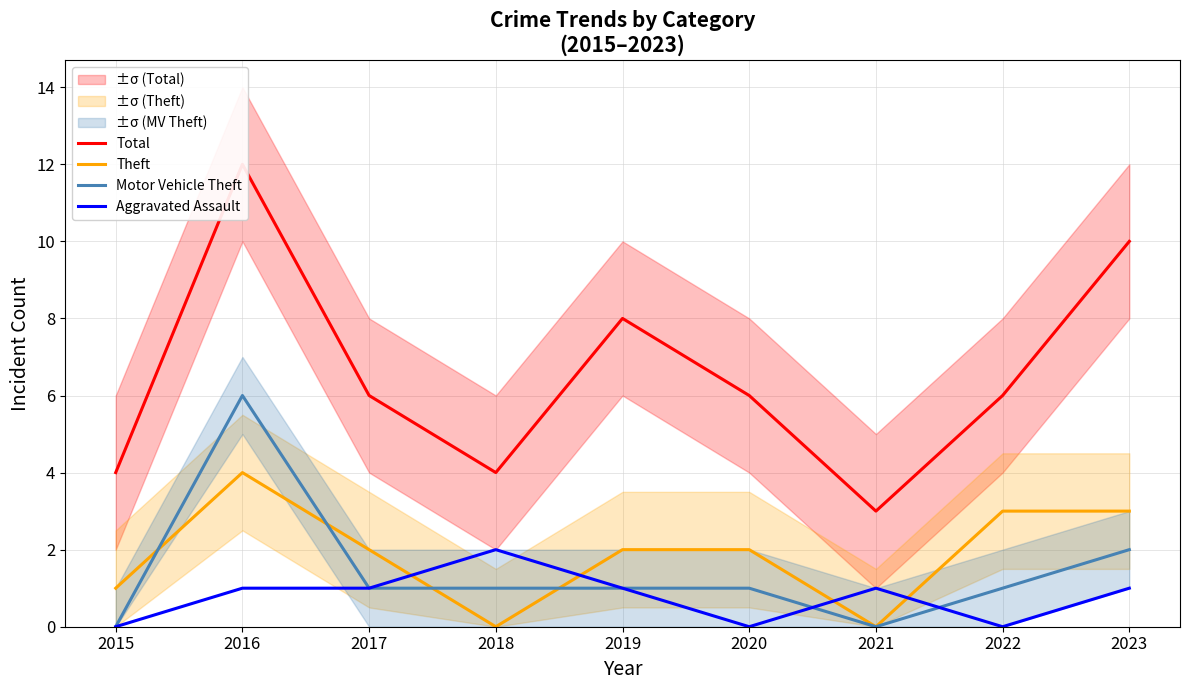

What is the sum of the Total values at 2023 and 2017?

16